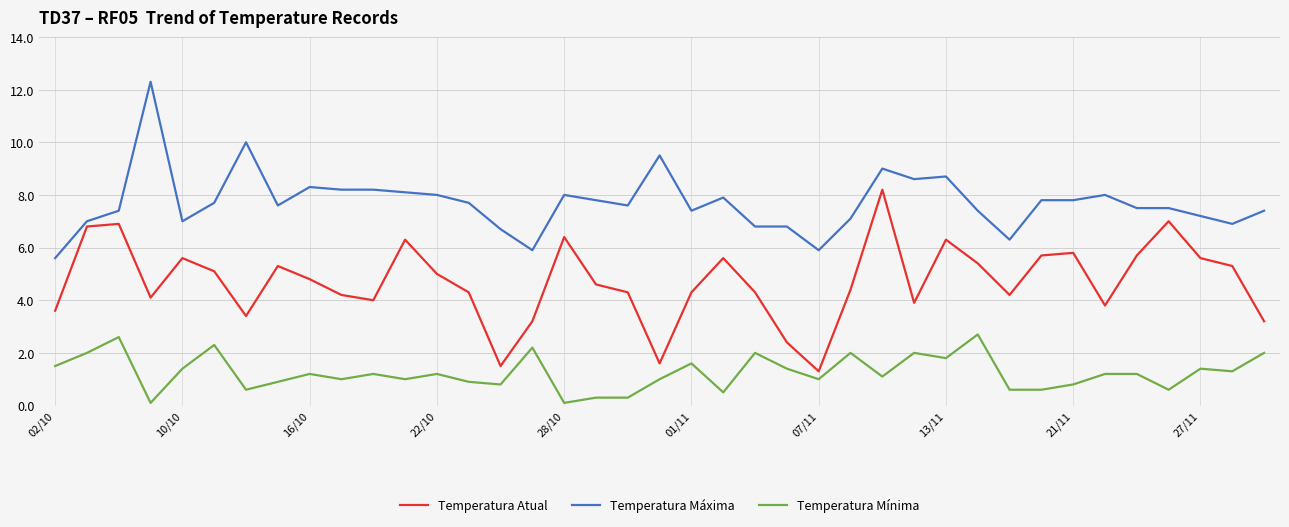

What is the difference between the maximum and minimum values in the Temperatura Máxima series?

6.7